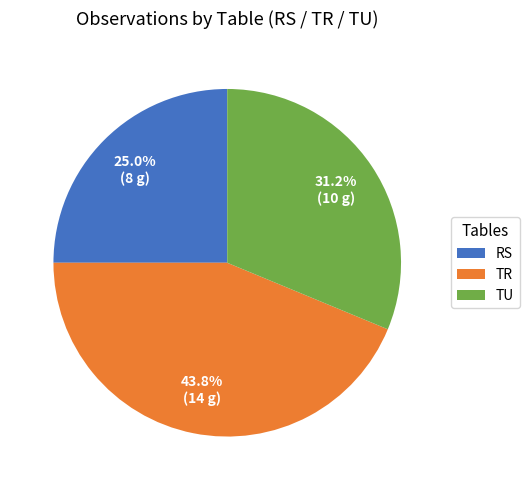

How many segments does this pie chart have?

3